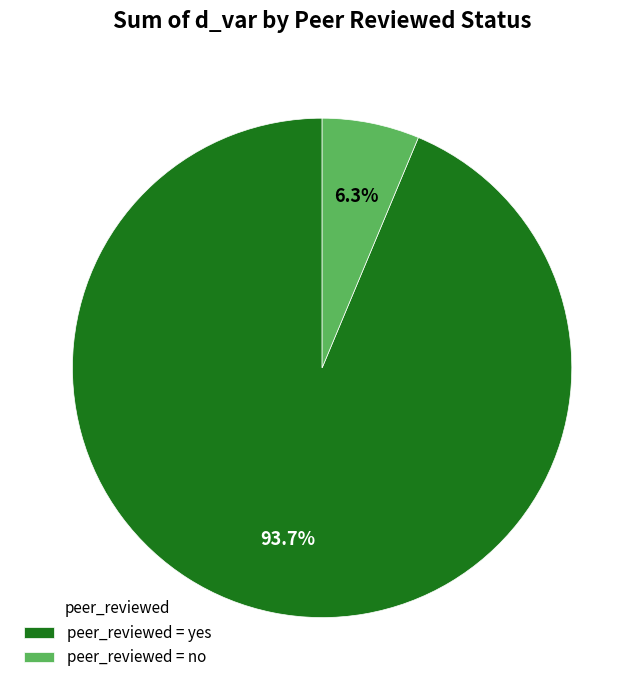

Combined, do peer_reviewed = yes and peer_reviewed = no account for over 50%?

Yes